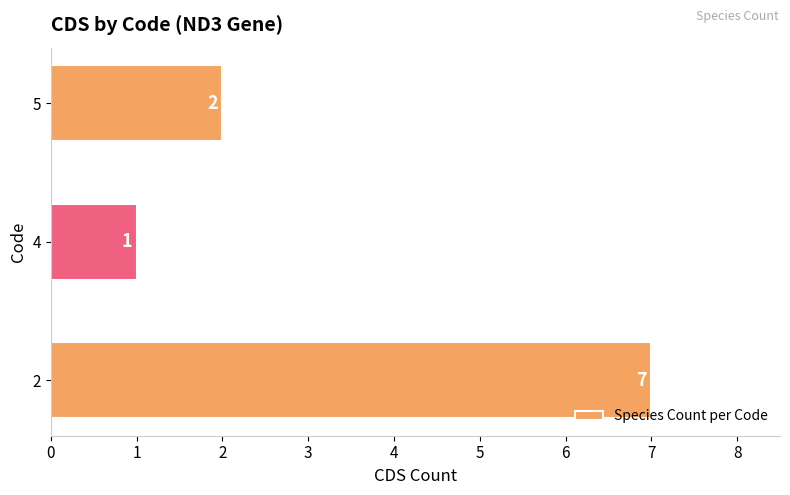

What is the greatest value displayed?

7